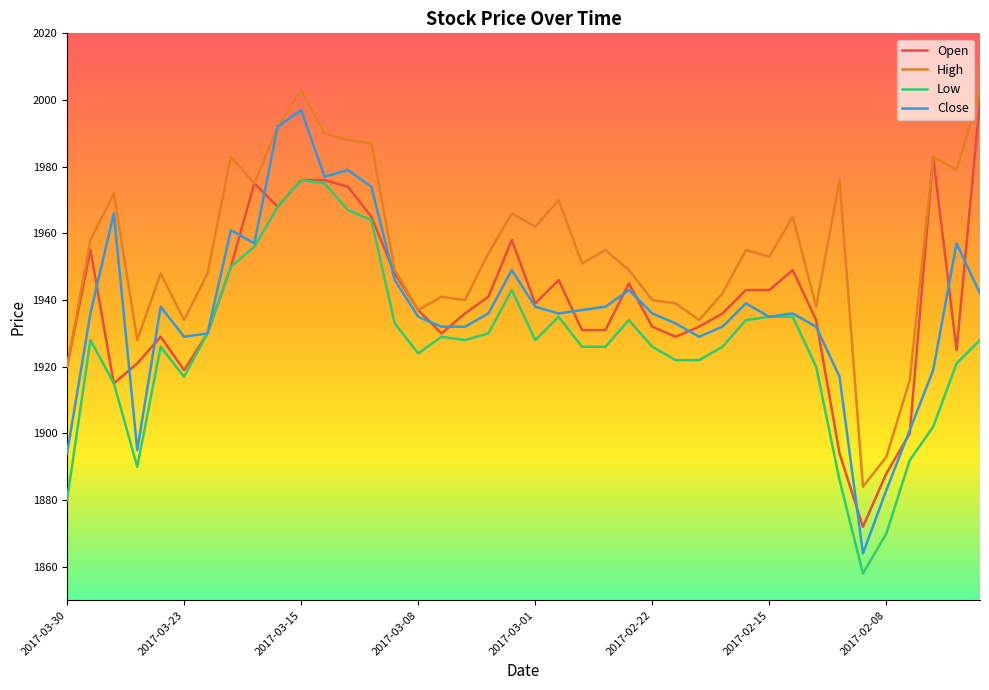

True or false: High and Low cross at least once.

False